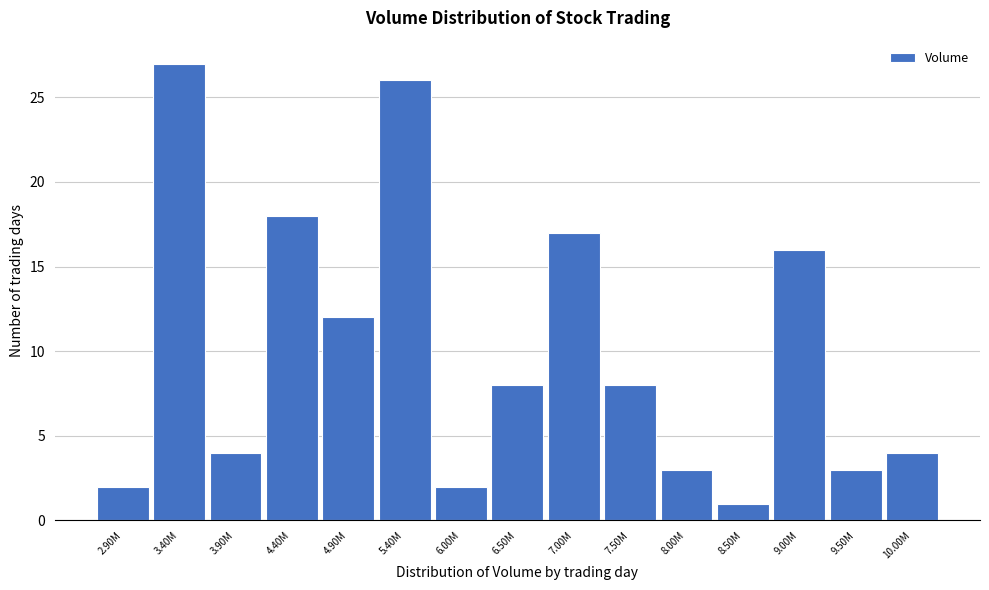

Reading left to right, list all the values displayed in this chart.

2	27	4	18	12	26	2	8	17	8	3	1	16	3	4